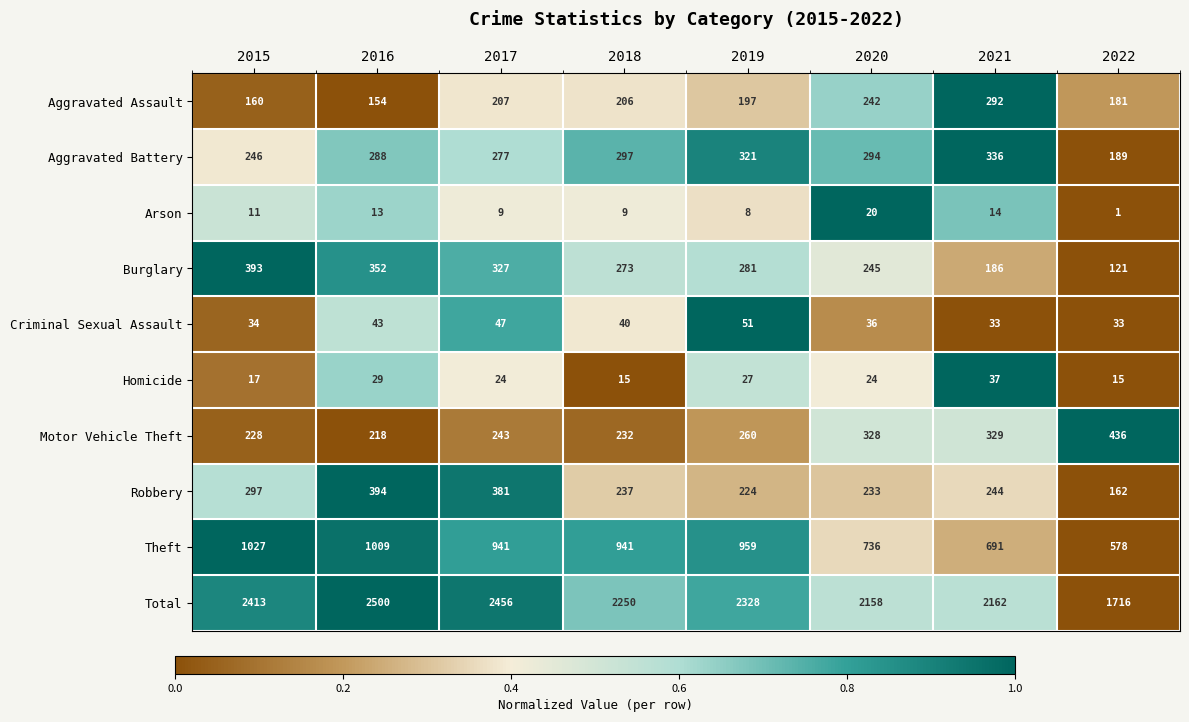

Is it true that Aggravated Battery equals 92 at 2019?

False